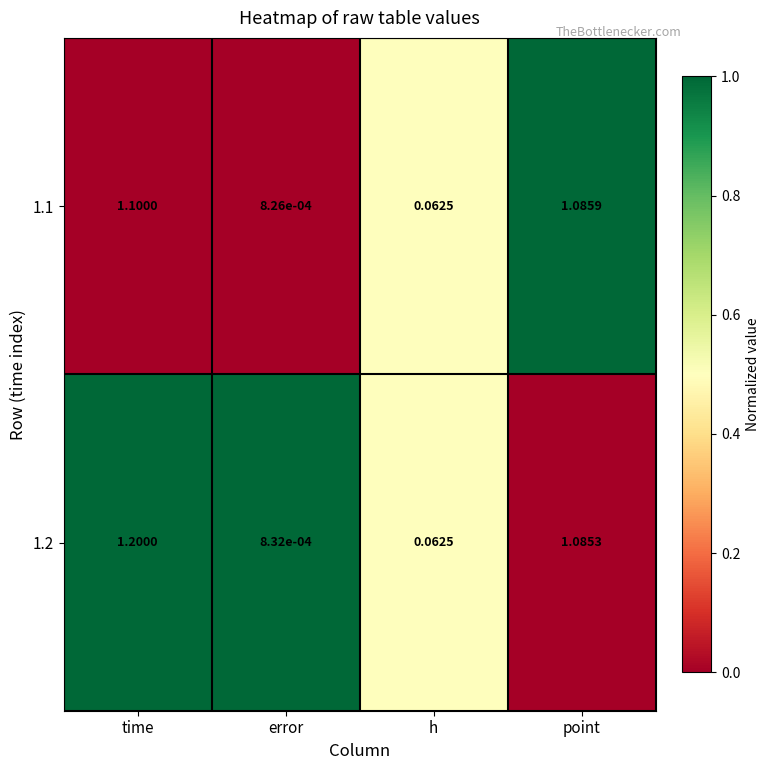

List the series in order of their overall mean, lowest first.

1.1, 1.2